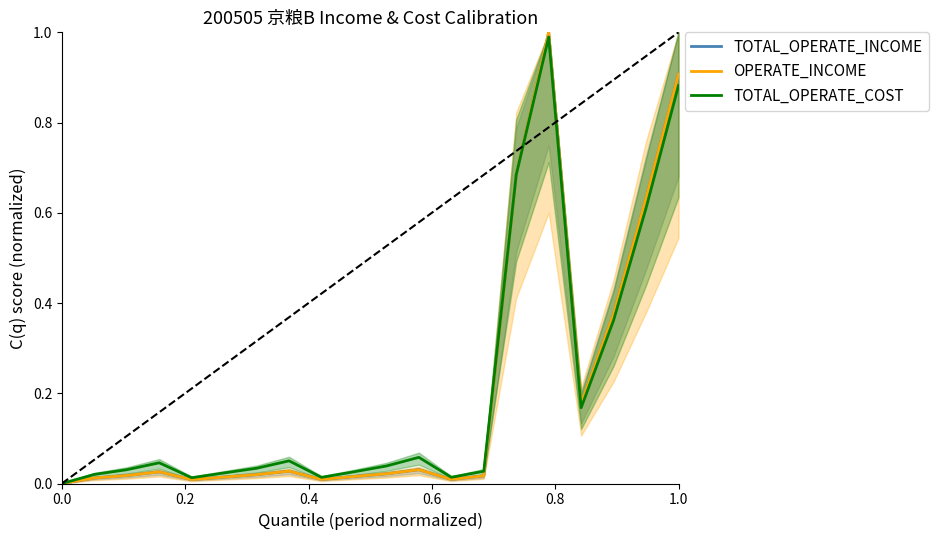

Which series has the largest total across all categories?

TOTAL_OPERATE_COST